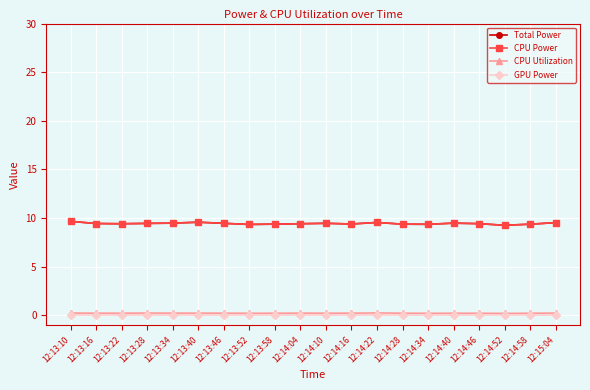

What position from the left is 12:13:34?

5